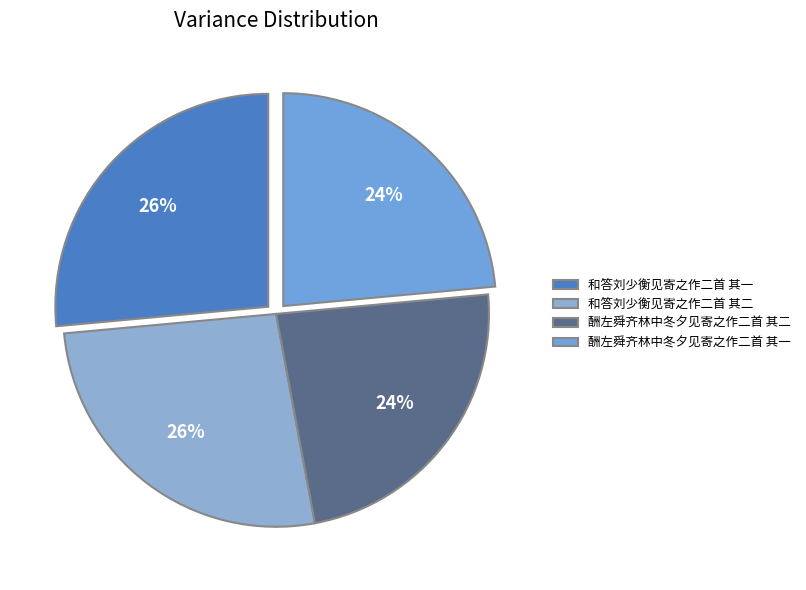

To the nearest percent, what is the difference between the largest and smallest slice percentages?

3%